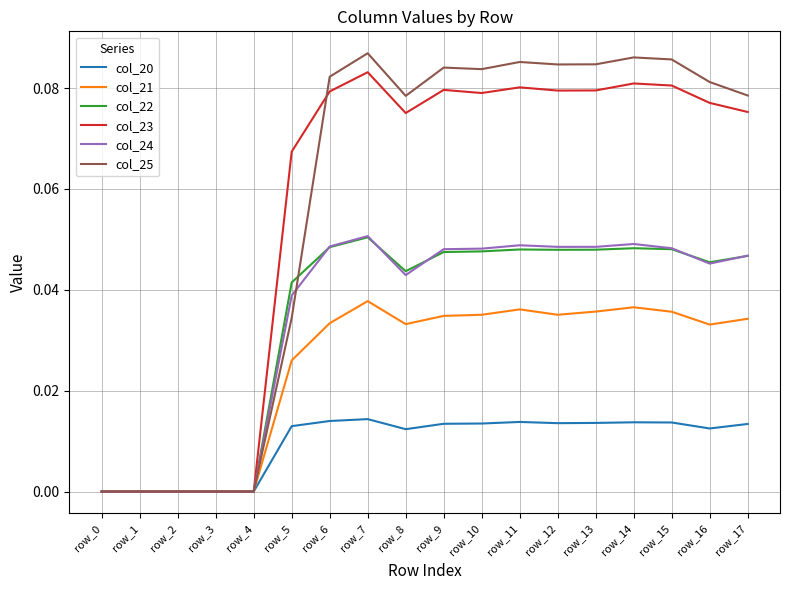

What is the sum of all col_24 values?

0.6